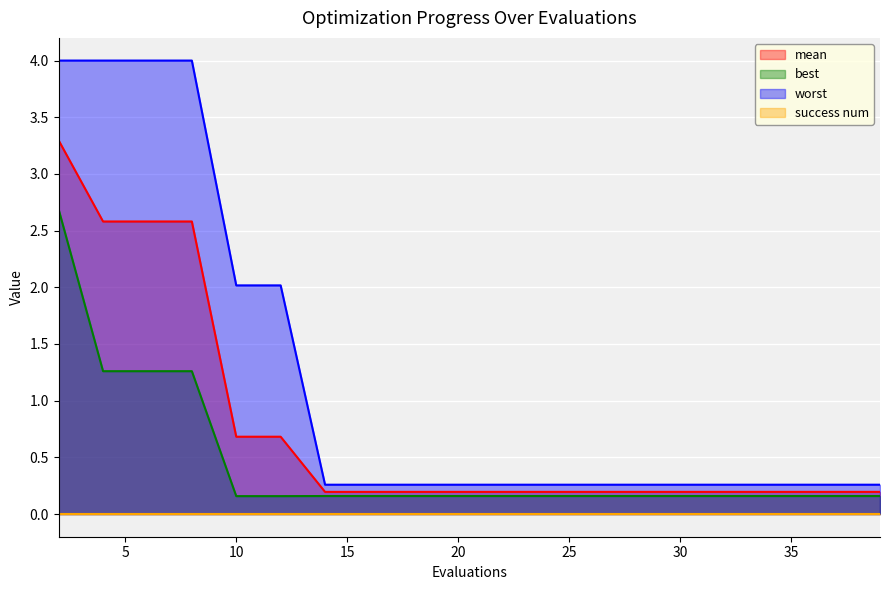

Is it true that worst equals 0.3 at 28?

True